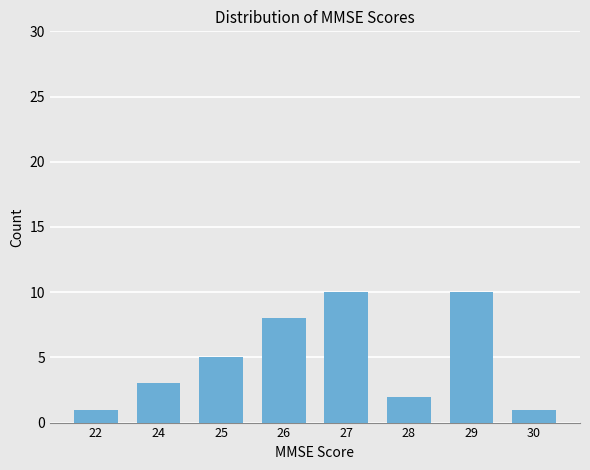

Count the number of data series in this chart.

1